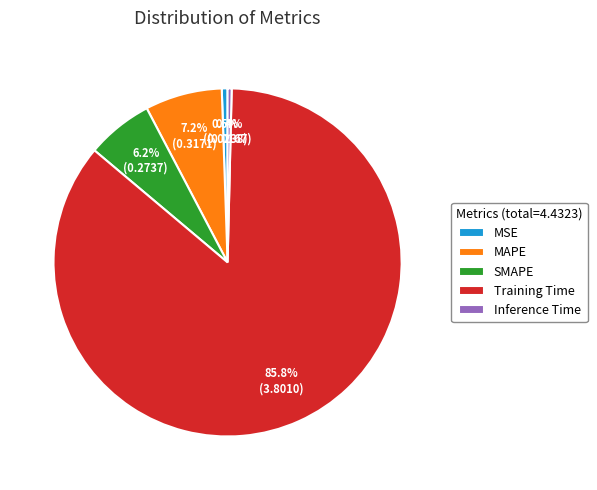

Is there any slice that represents more than half of the pie?

Yes